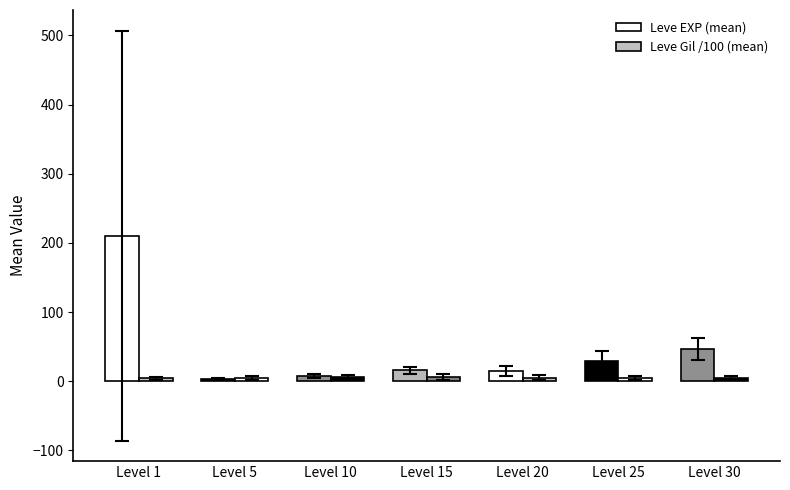

Is it true that Leve Gil /100 (mean) equals 7.4 at Level 1?

False